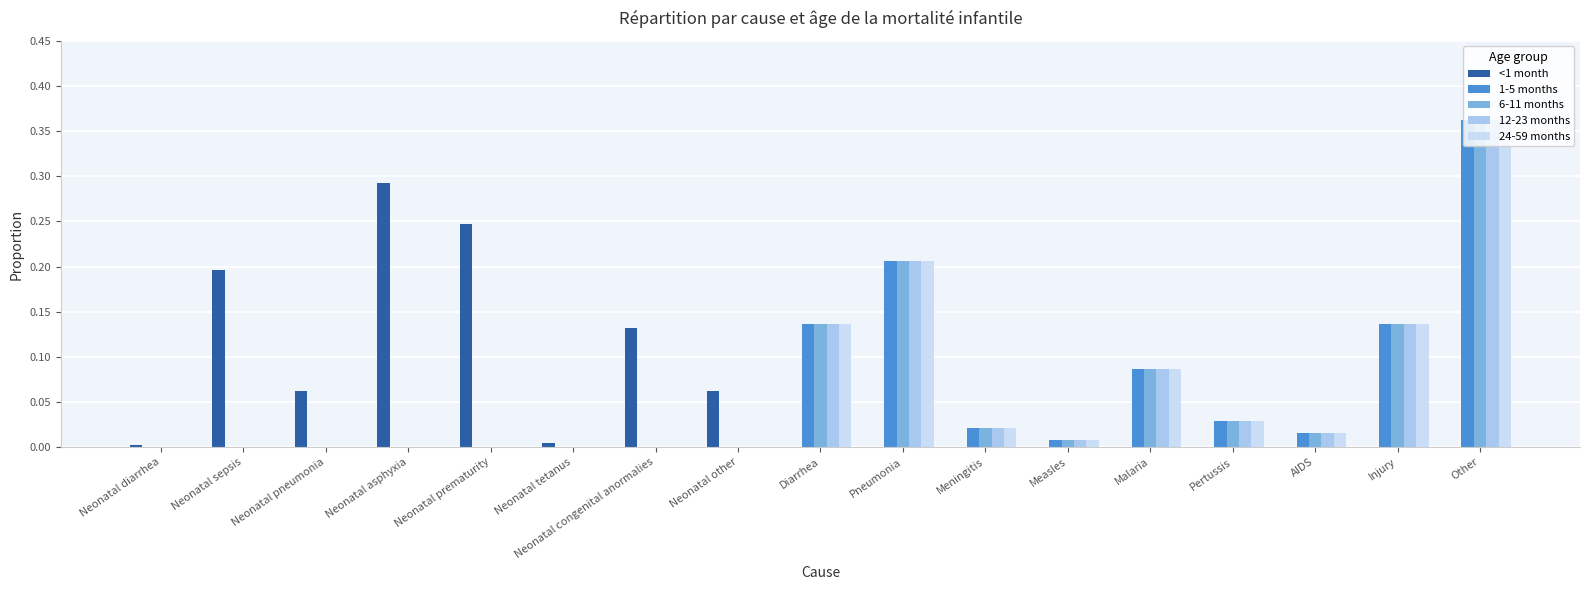

Between Pneumonia and AIDS, which series saw the biggest shift?

1-5 months